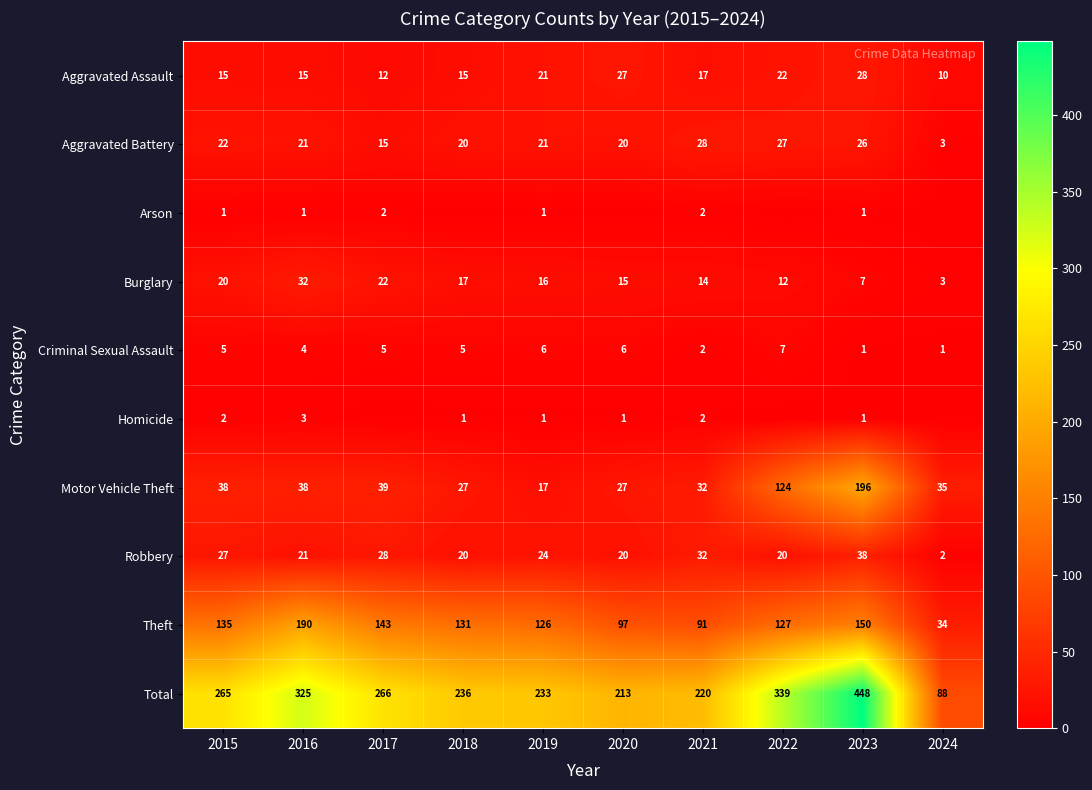

What is the difference between the maximum and second lowest values in the Criminal Sexual Assault series?

6